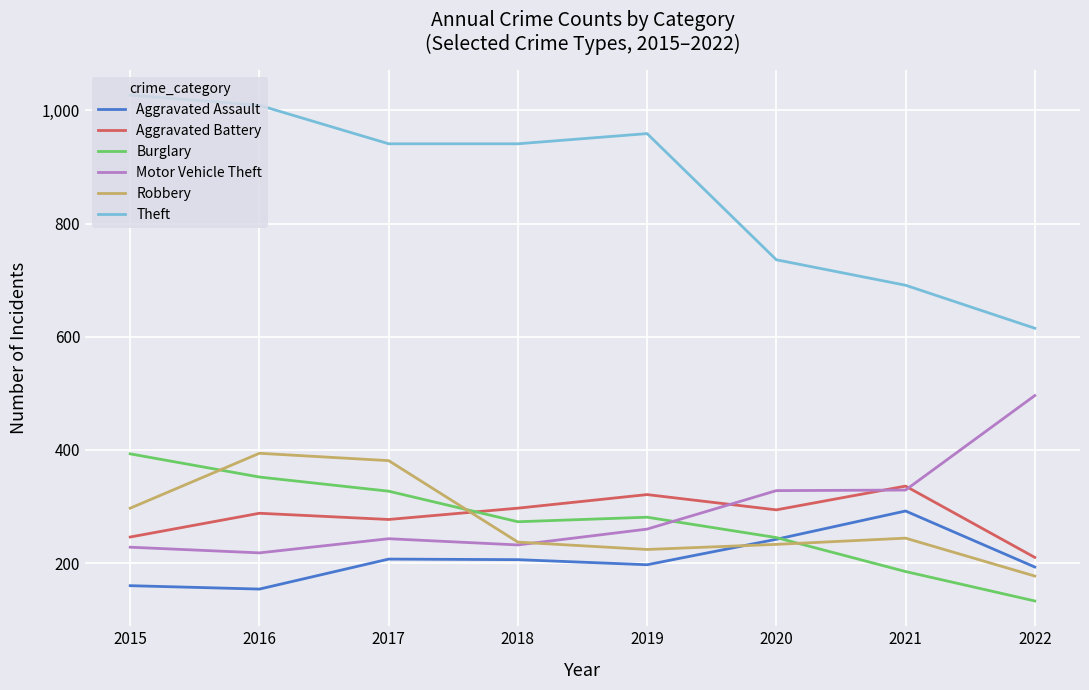

What is the sum of the Theft values at 2020 and 2017?

1677